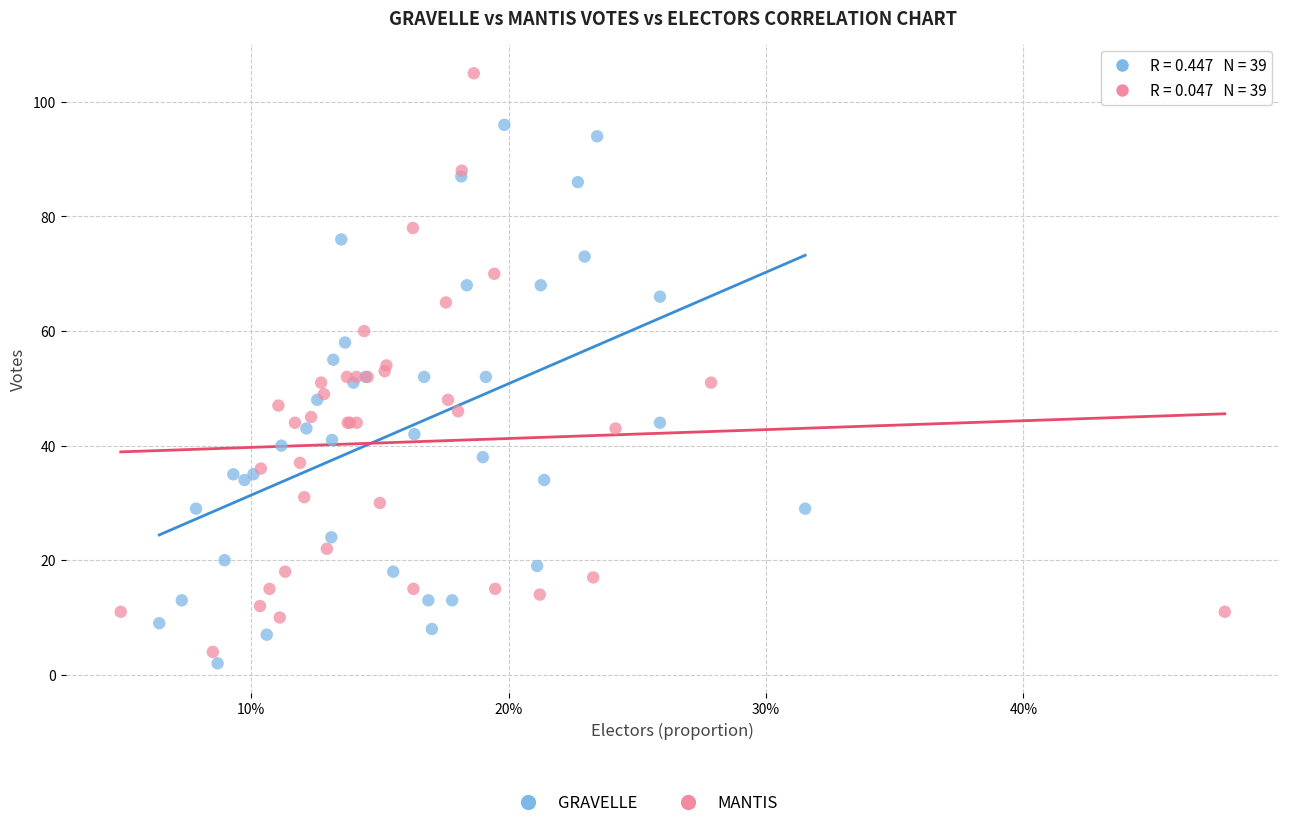

Which series reaches the maximum Y coordinate?

MANTIS